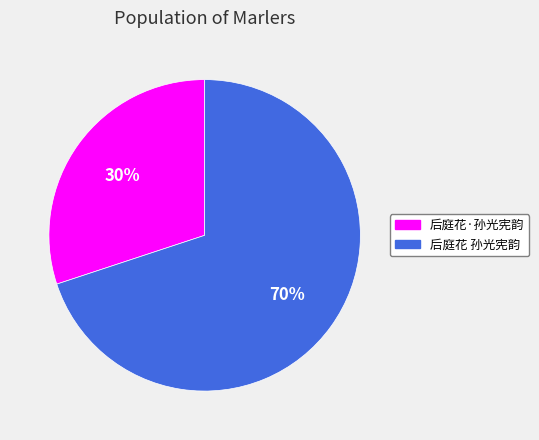

What is the majority slice?

后庭花 孙光宪韵